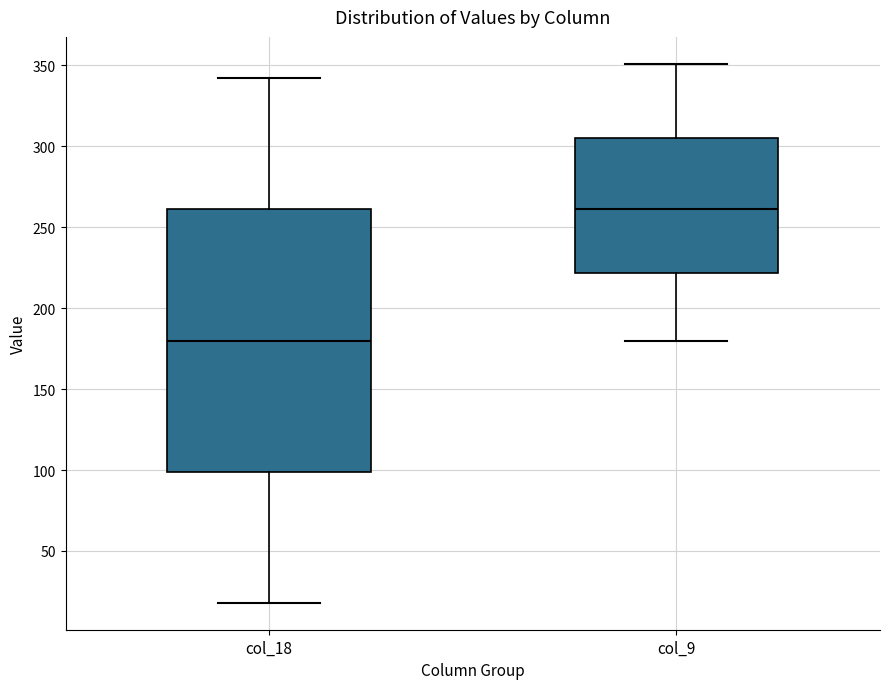

Reading left to right, transcribe this box plot: for each box, give where its median line is, the range the box spans, and where its two whiskers end, as read against the y-axis. The values are not printed on the chart, so give them approximately, as read against the axis.

col_18: median 180, box 100 to 260, whiskers 20 to 340
col_9: median 260, box 220 to 305, whiskers 180 to 350